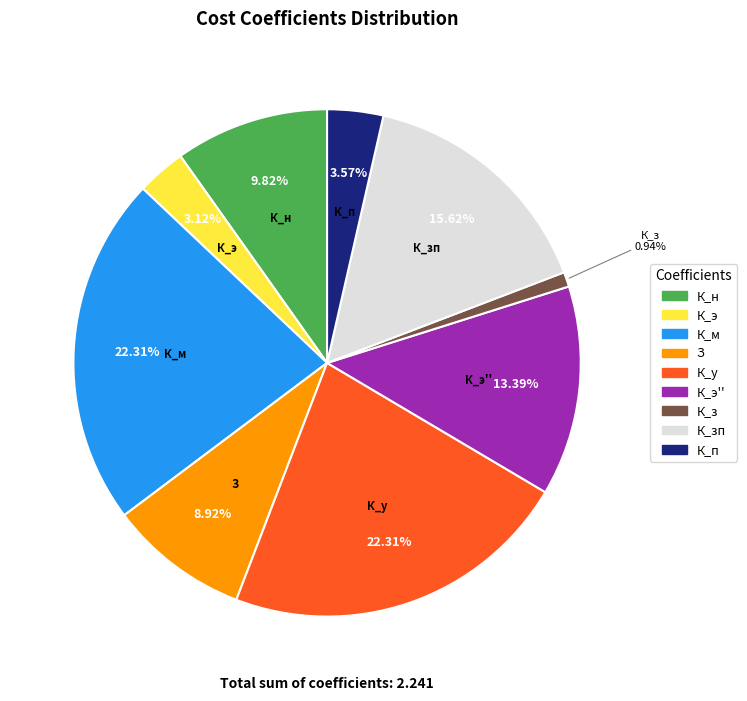

Does any single category account for the majority?

No